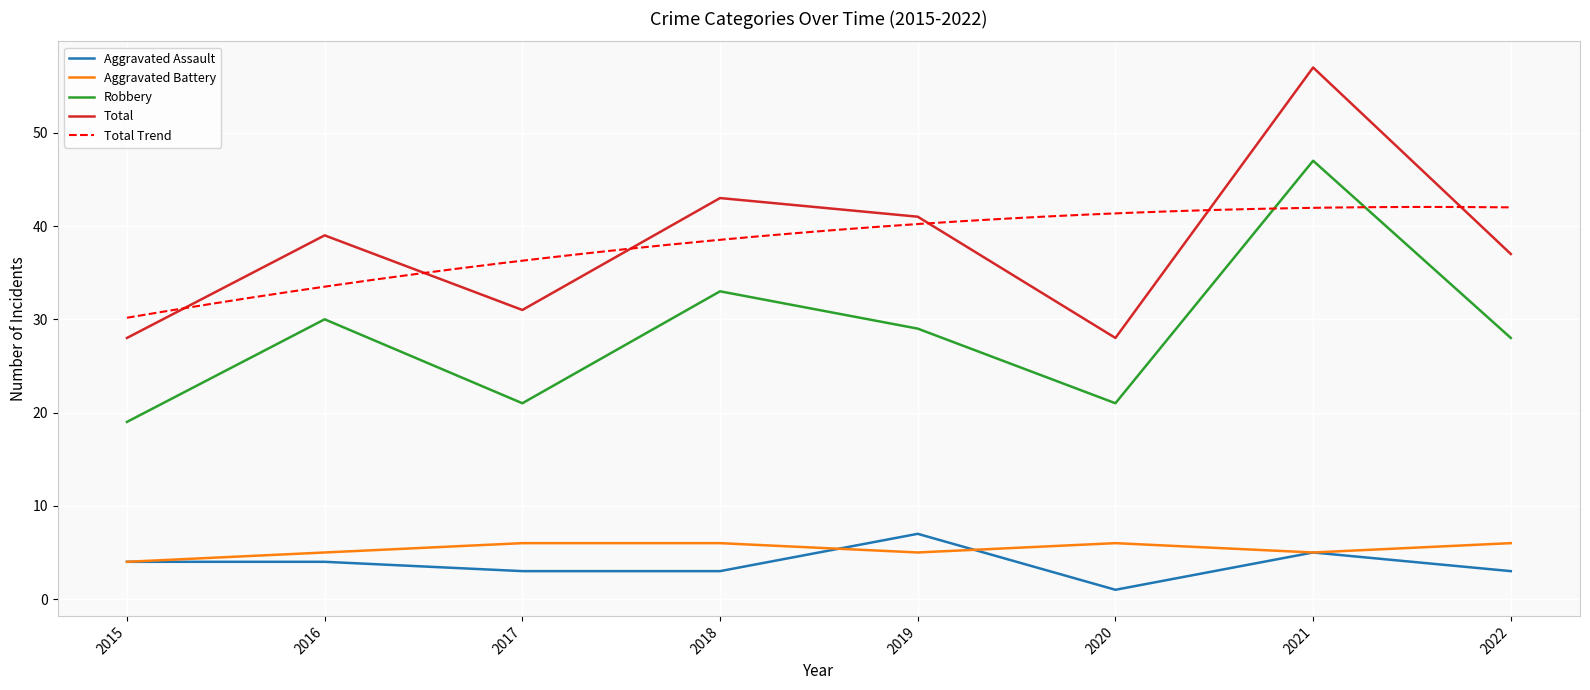

True or false: Aggravated Assault and Robbery intersect in this chart.

False